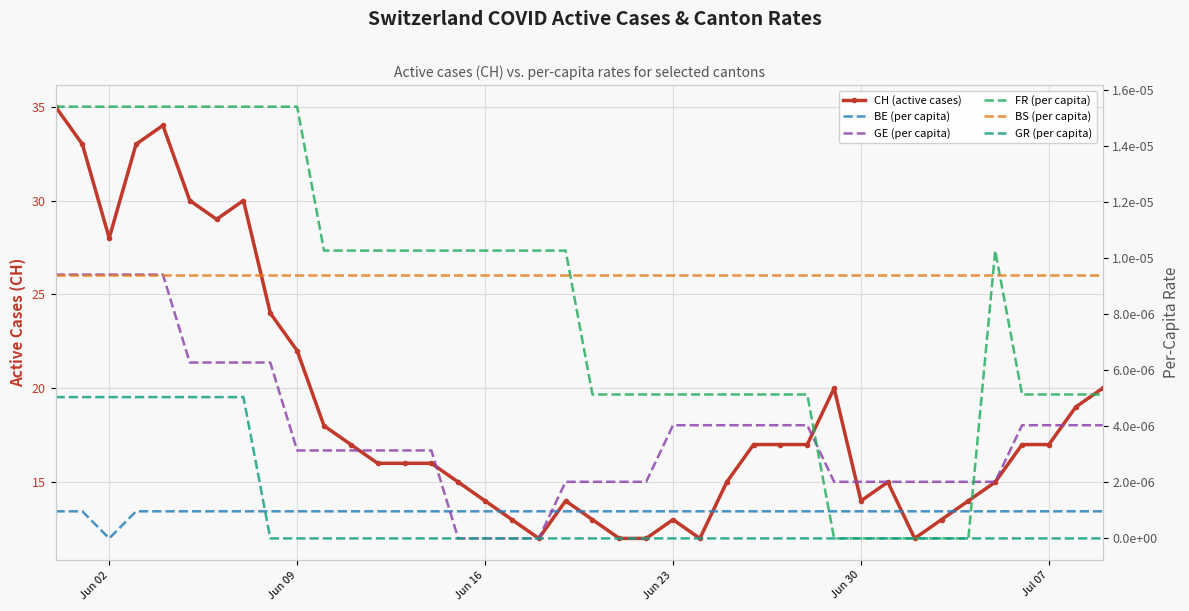

Is this an area chart (filled region under the line)?

No